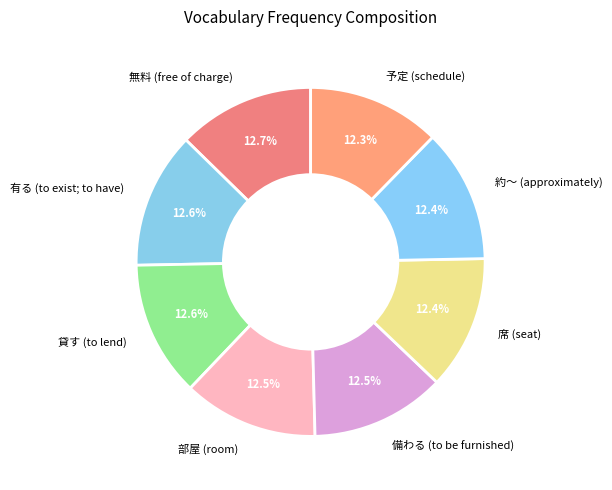

Does any single category account for the majority?

No